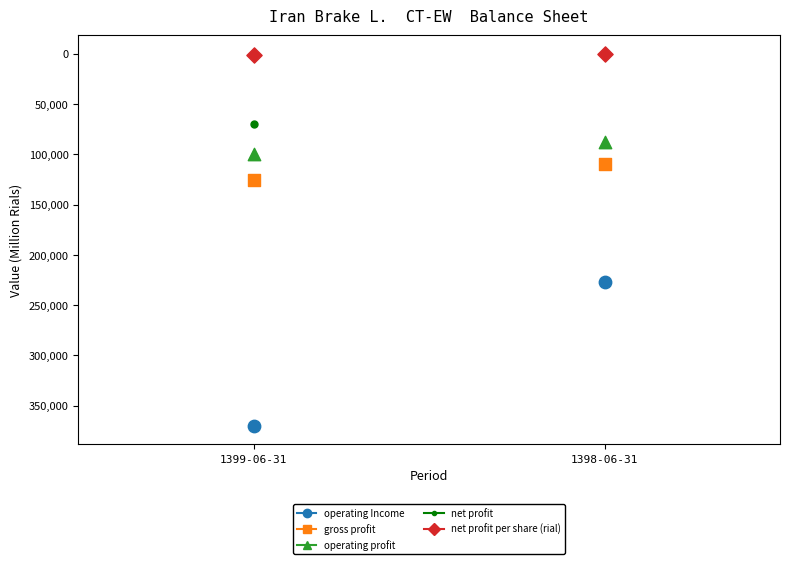

Across all series, what Y value is closest to 185030?

226587